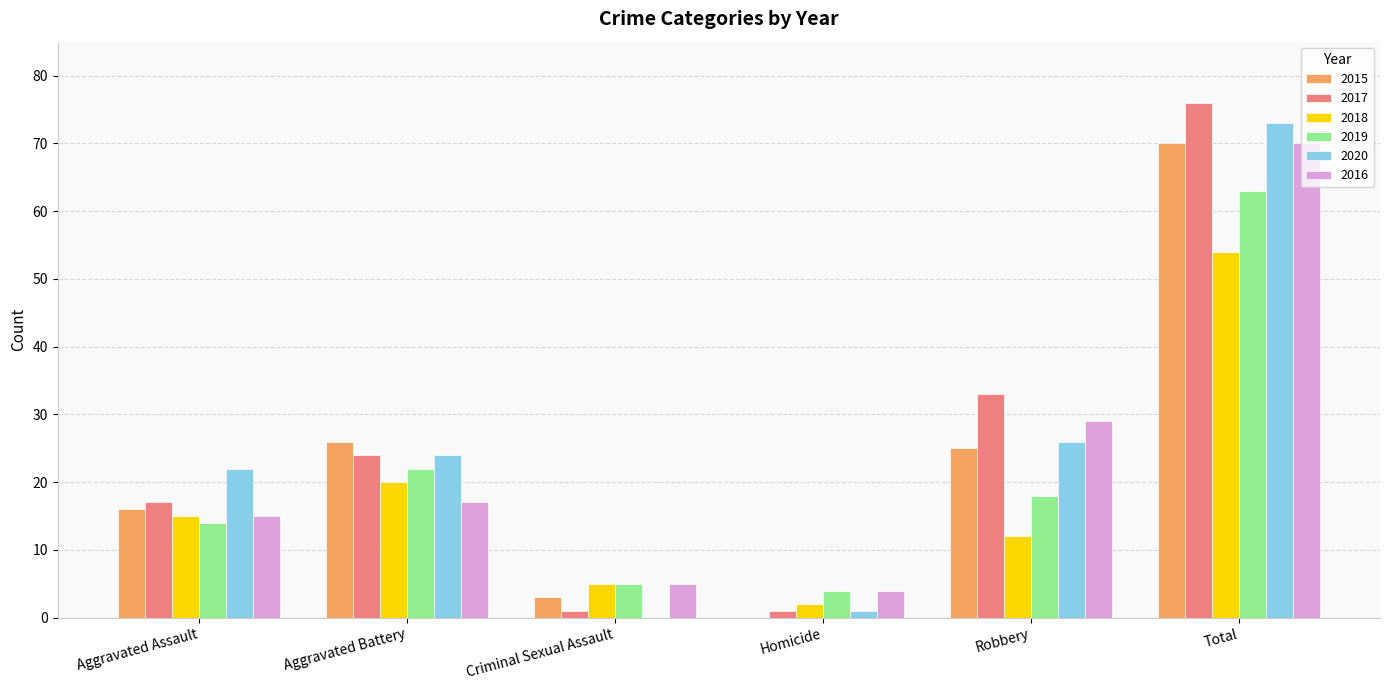

What is the sum of all 2018 values?

108